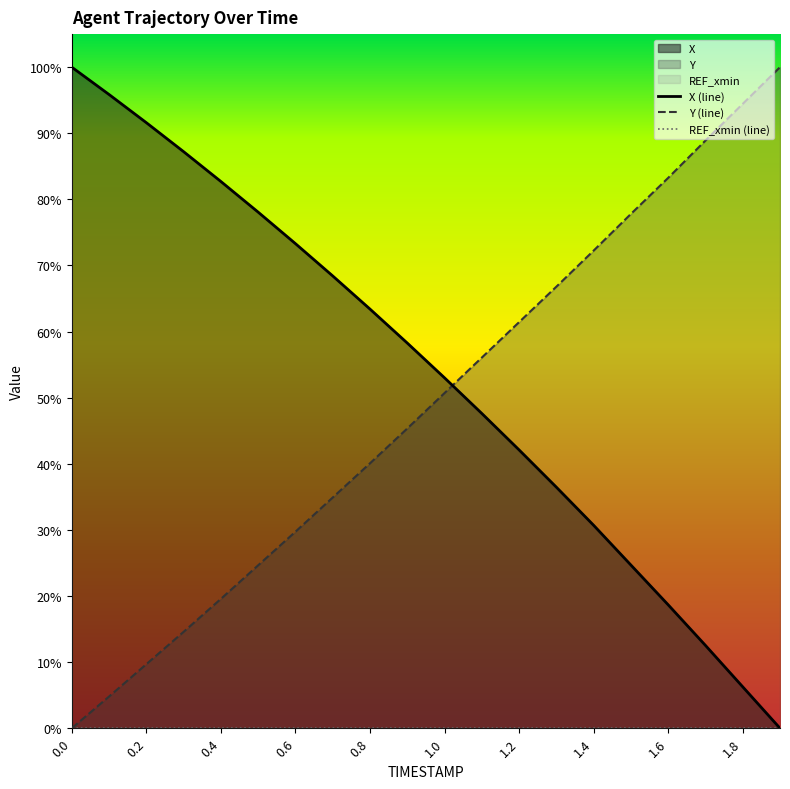

The value of Y (line) at 1.2 is 28.9. True or false?

False